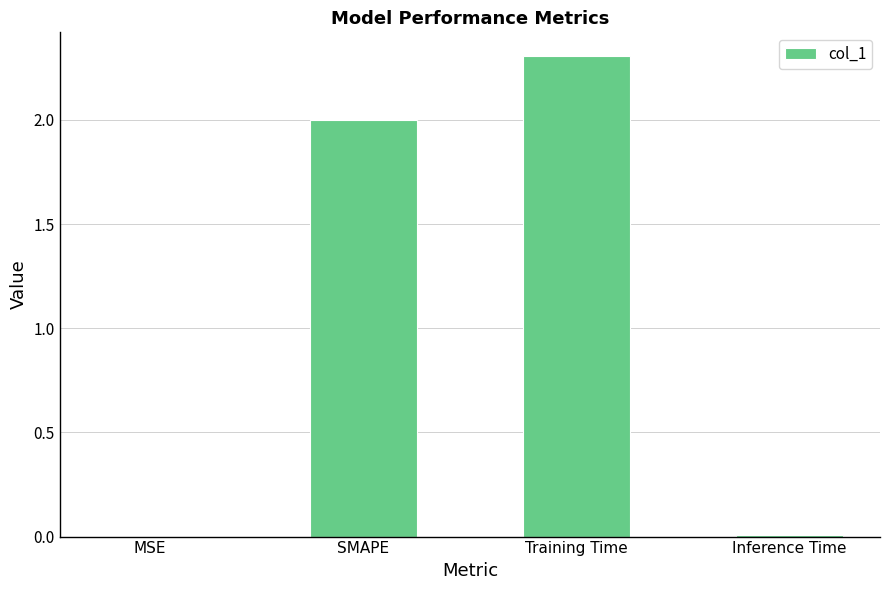

Count the number of data series in this chart.

1